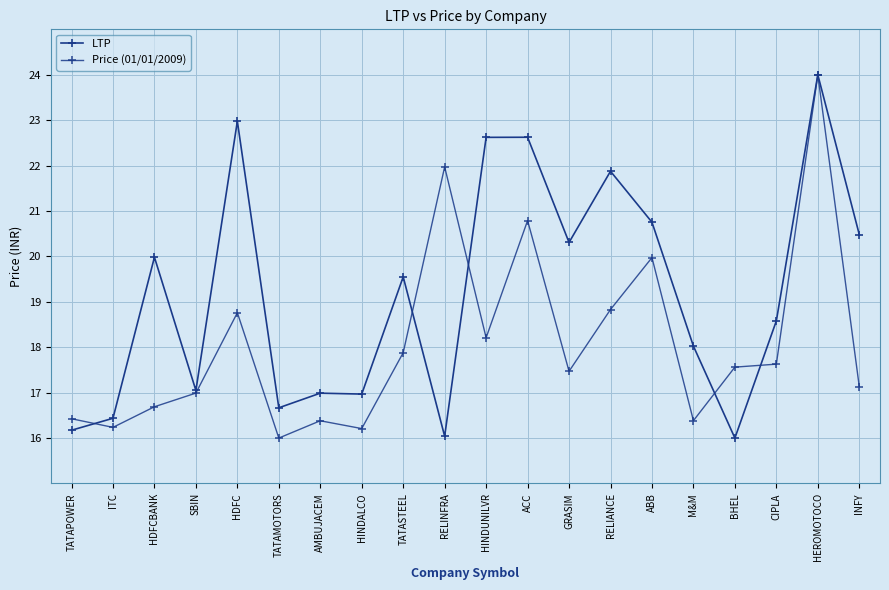

Where is the first local maximum for Price (01/01/2009)?

HDFC